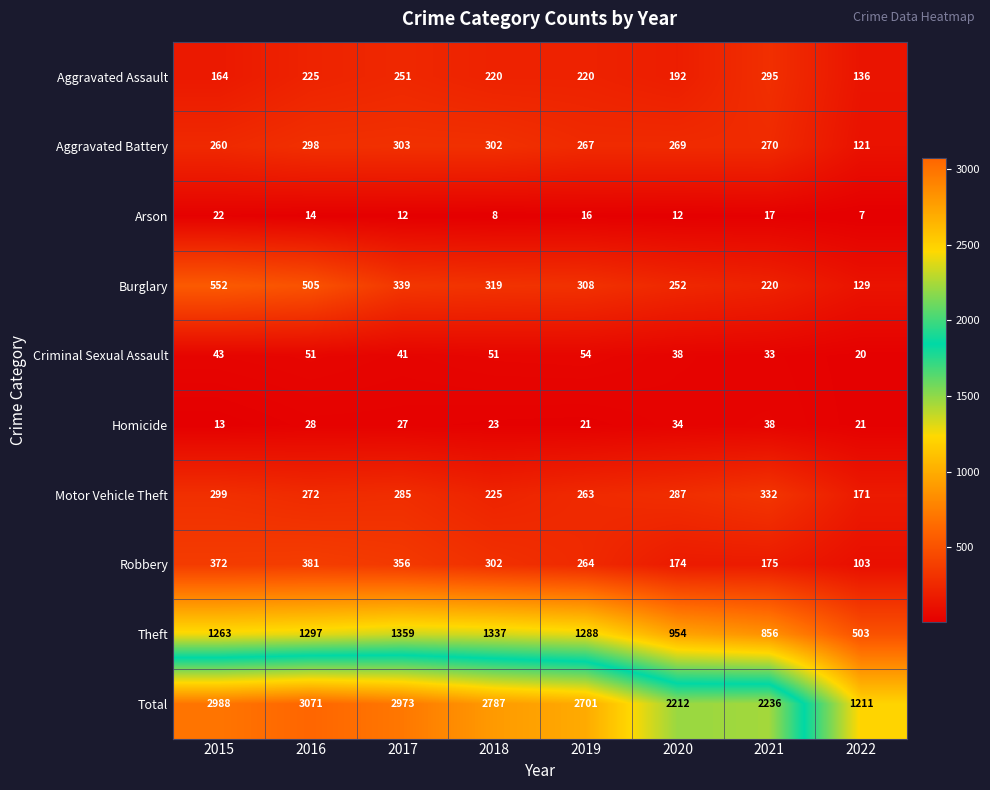

What is the difference between the maximum and second lowest values in the Motor Vehicle Theft series?

107